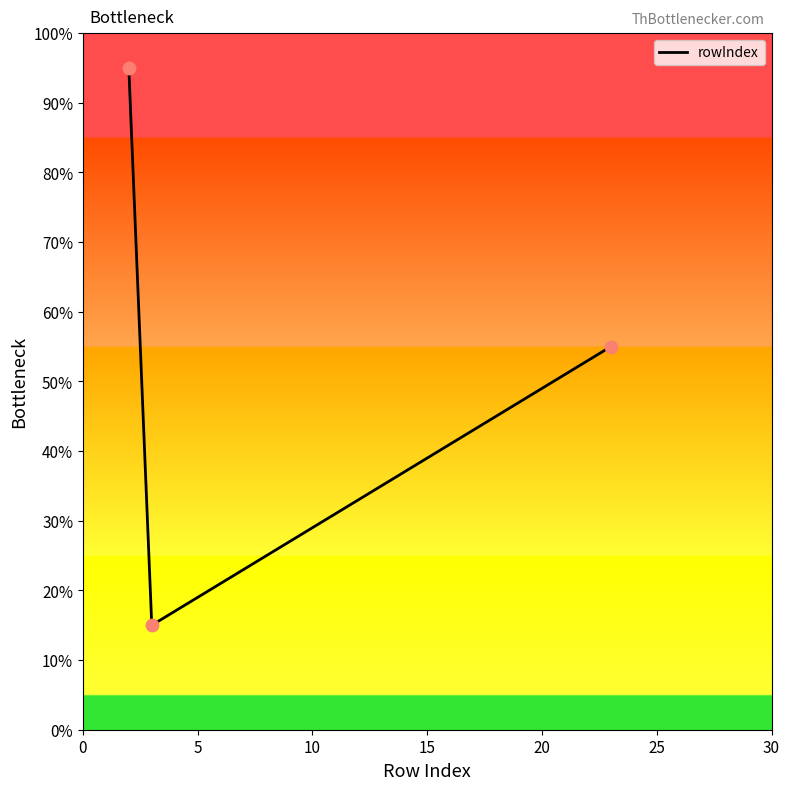

What is the average value?

55